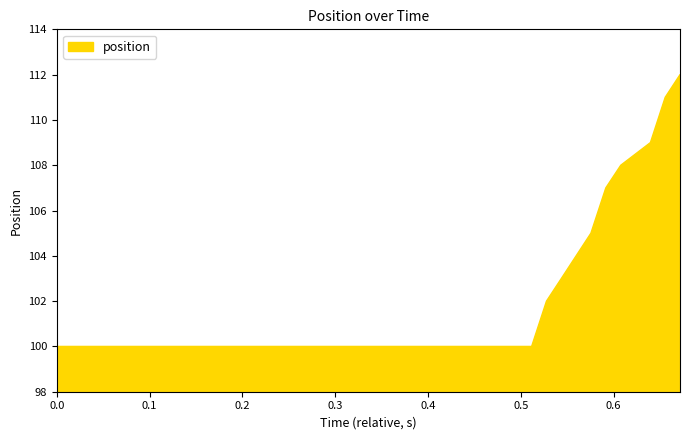

What is the greatest value displayed?

112